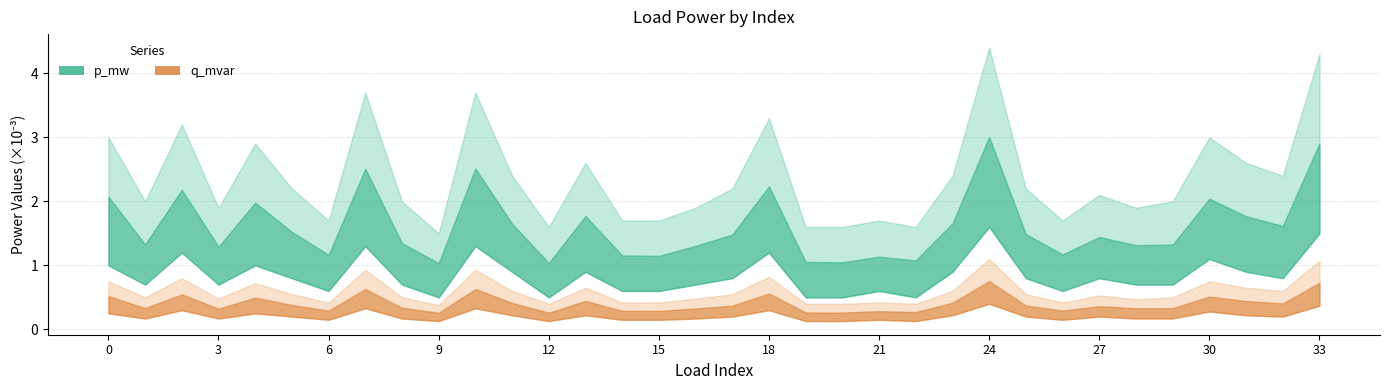

True or false: q_mvar has more than 1 points higher than both neighbors.

True